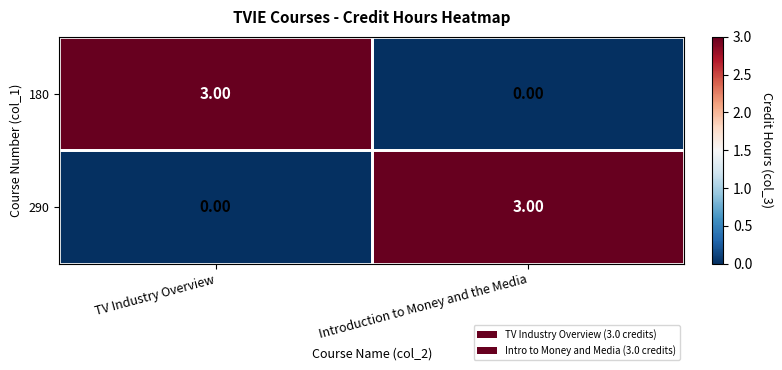

What is the sum of all 290 values?

3